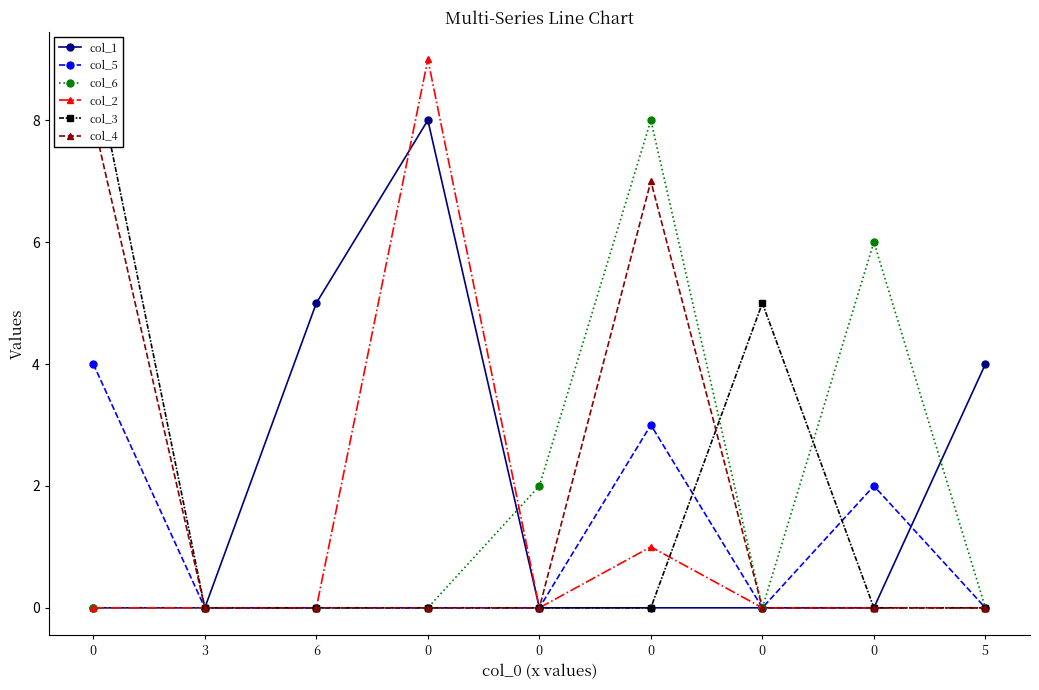

Reading left to right, extract all data points from this chart.

col_1: 0	0	5	8	0	0	0	0	4
col_5: 4	0	0	0	0	3	0	2	0
col_6: 0	0	0	0	2	8	0	6	0
col_2: 0	0	0	9	0	1	0	0	0
col_3: 9	0	0	0	0	0	5	0	0
col_4: 8	0	0	0	0	7	0	0	0